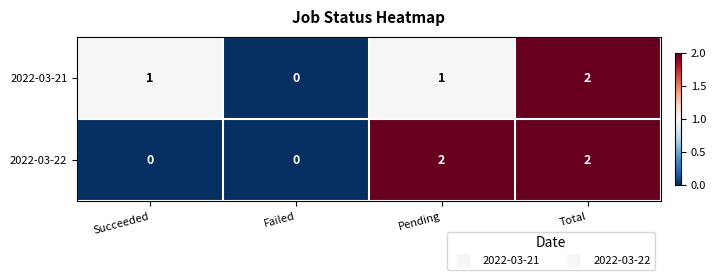

Count the 2022-03-22 values in the range 0 to 2.

4